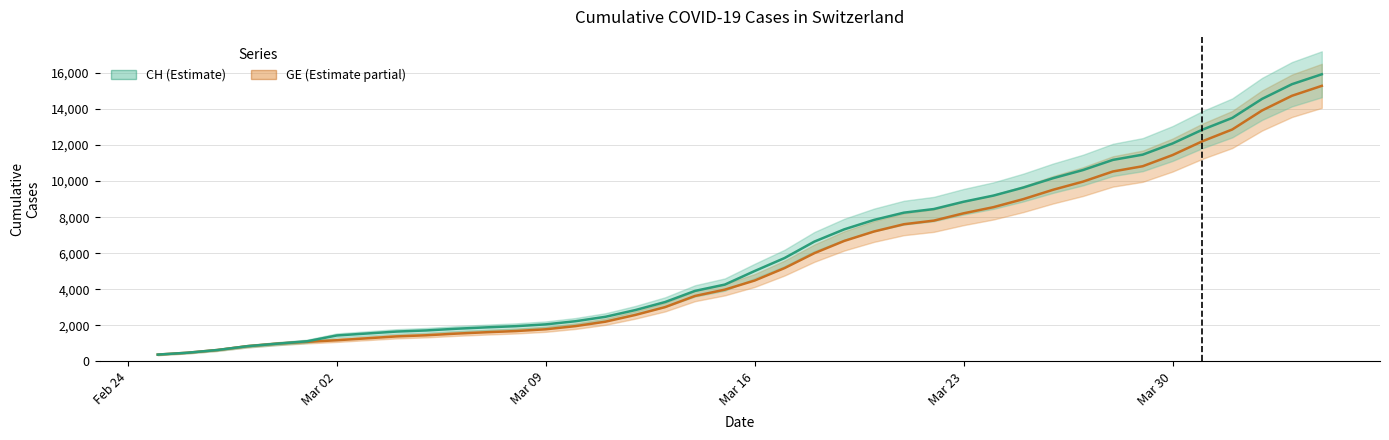

How many values in the GE series are below 4485?

20